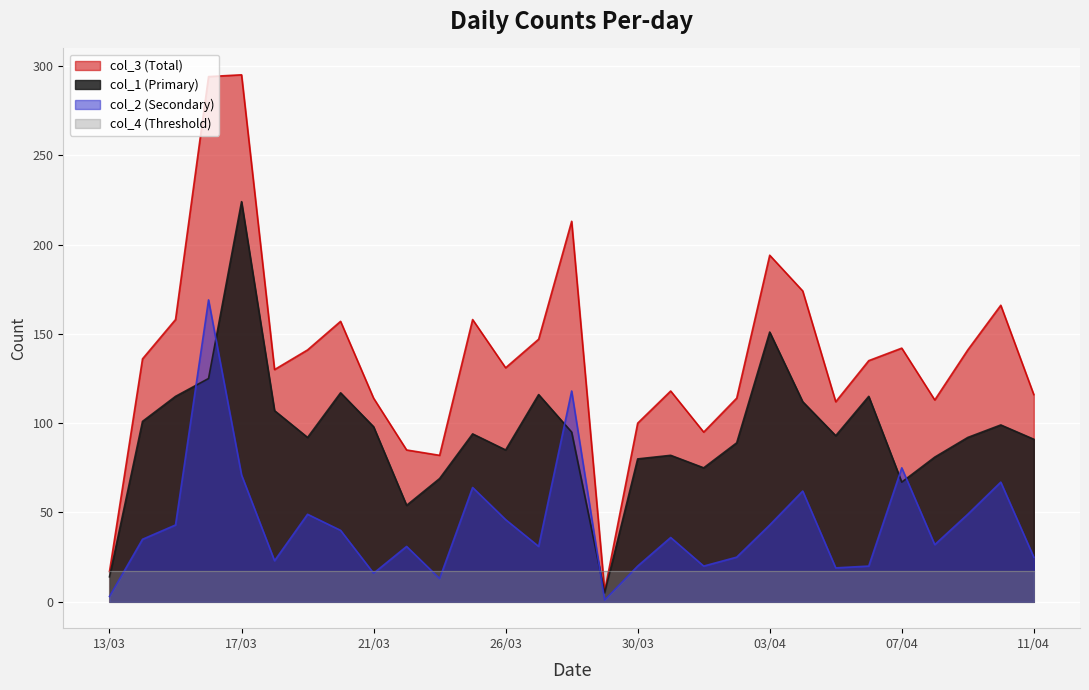

Which series changed the most between 20/03 and 07/04?

col_1